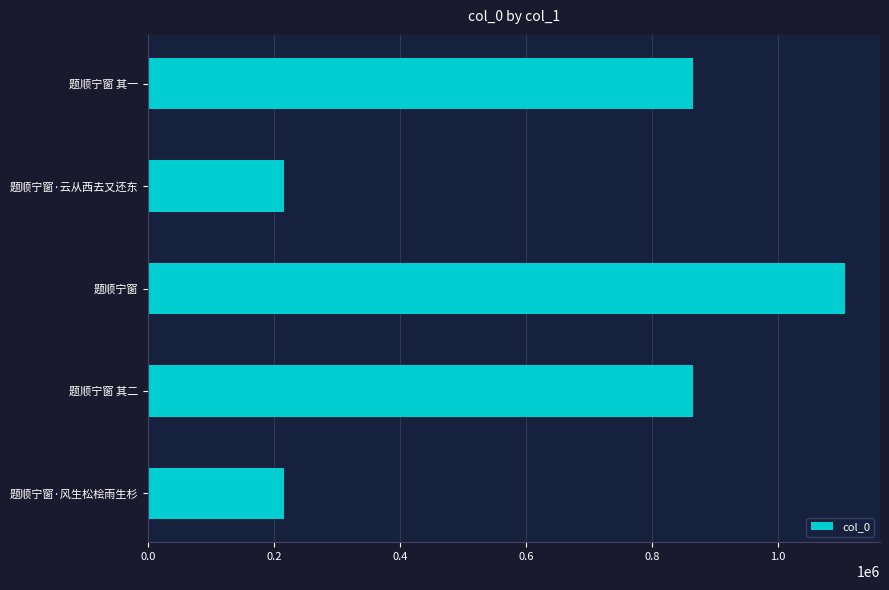

Which has a higher value, 题顺宁窗 其二 or 题顺宁窗?

题顺宁窗